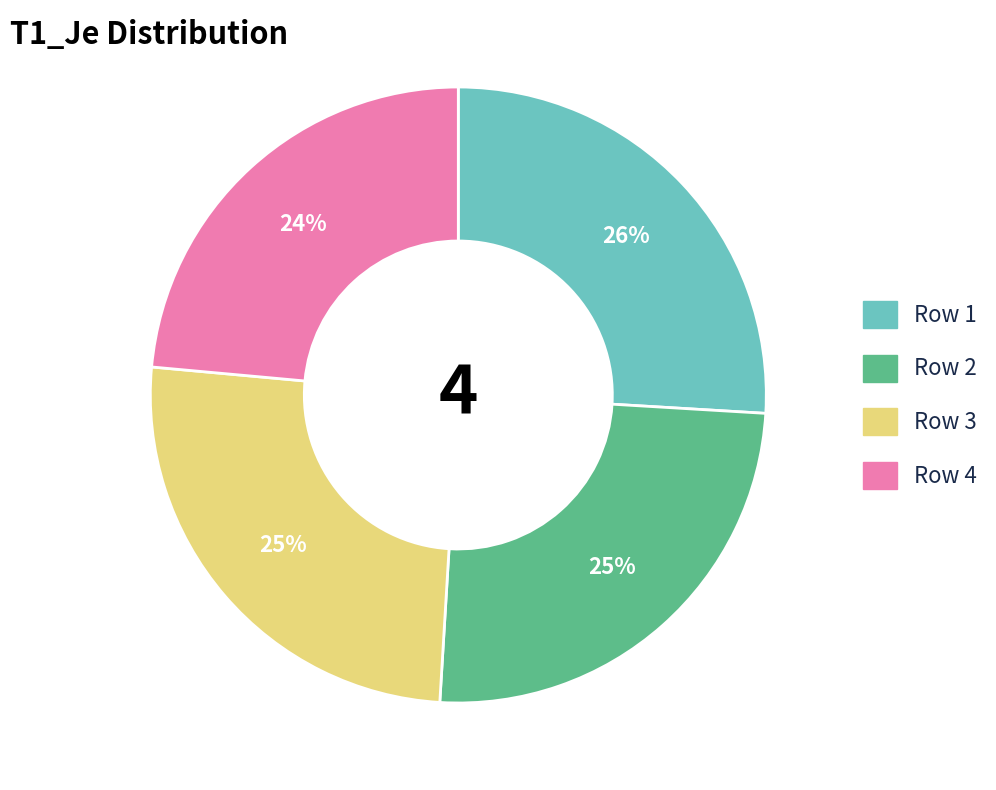

Is it true that Row 4 is 24% of the pie?

True